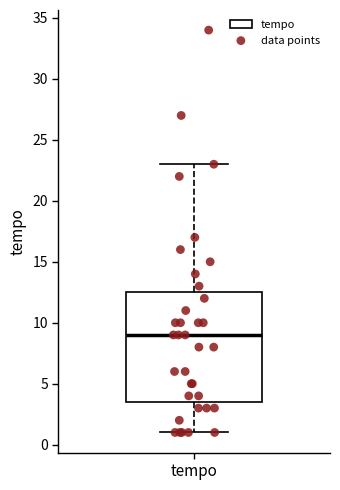

Transcribe this box plot: give where the median line is, the range the box spans, and where the two whiskers end, as read against the y-axis. The values are not printed on the chart, so give them approximately, as read against the axis.

median 9.0, box 3.5 to 12.5, whiskers 1.0 to 23.0